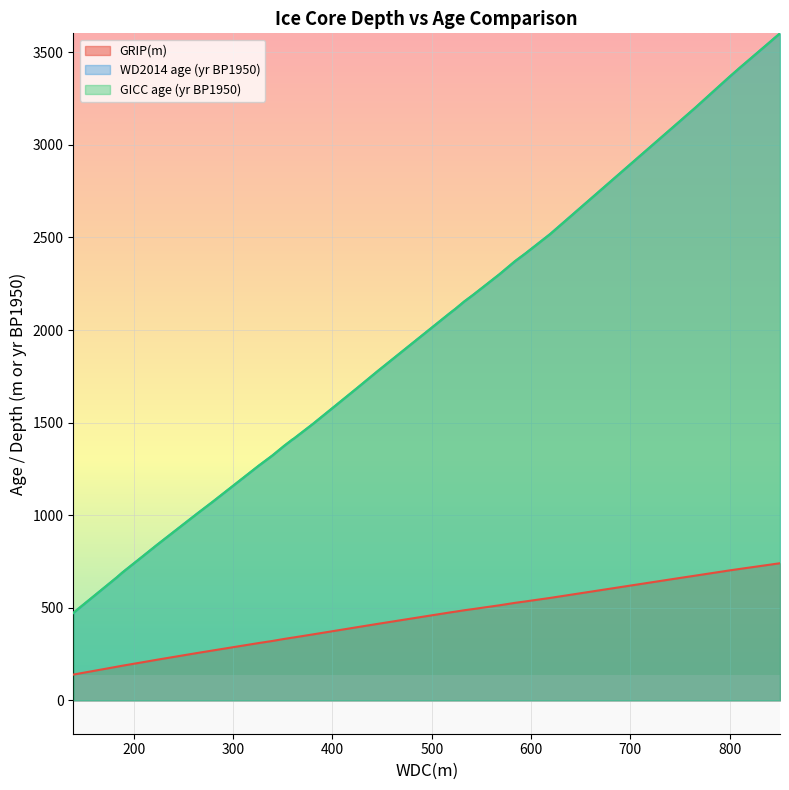

Is it true that GRIP(m) equals 92.8 at 223.29808?

False